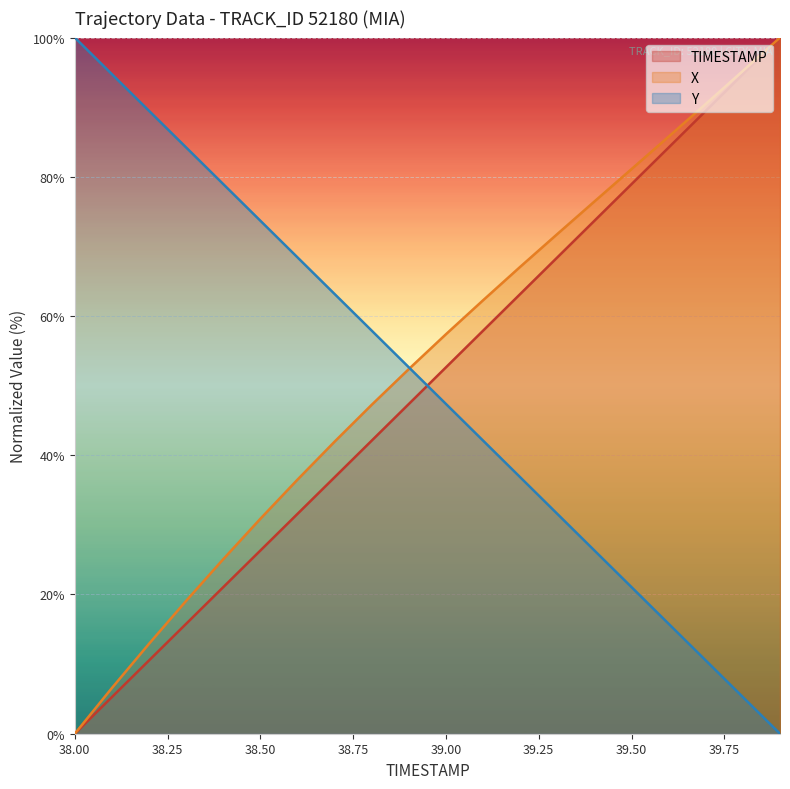

What is the sum of the X values at 38.1 and 38.2?

19.5